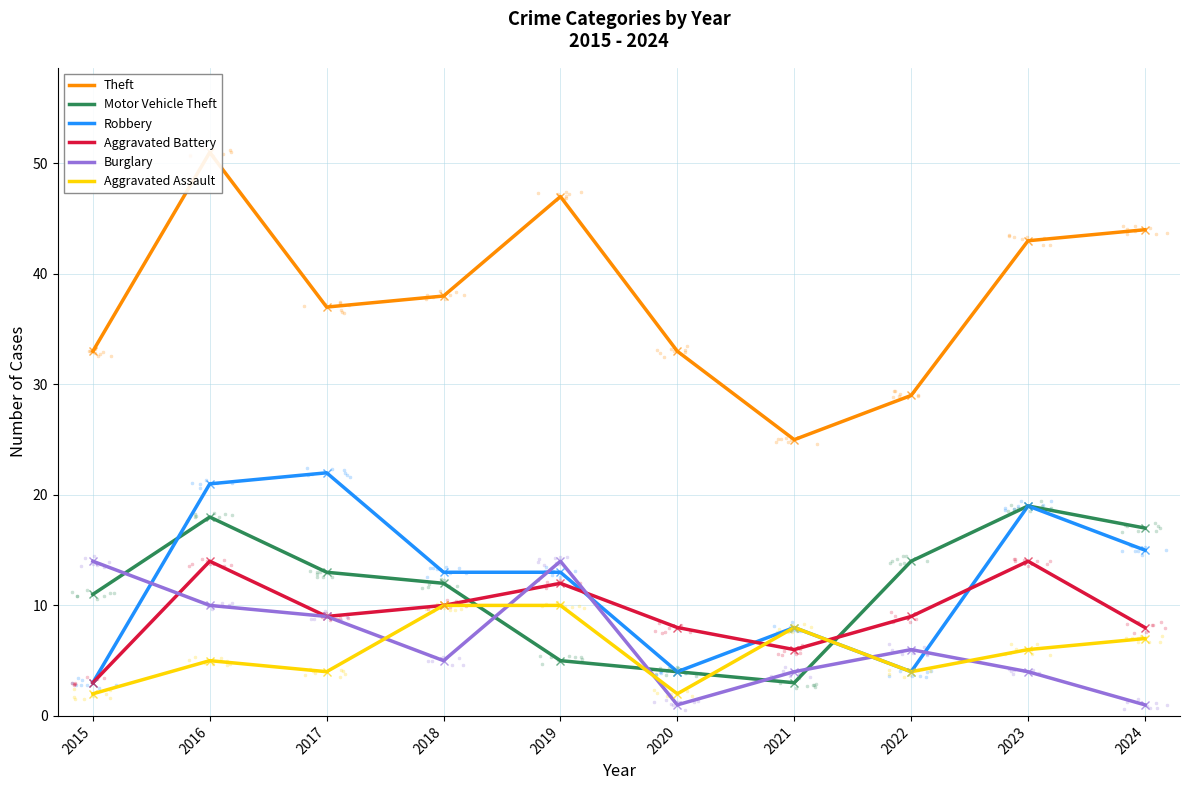

What is the total value across all series at 2016?

119